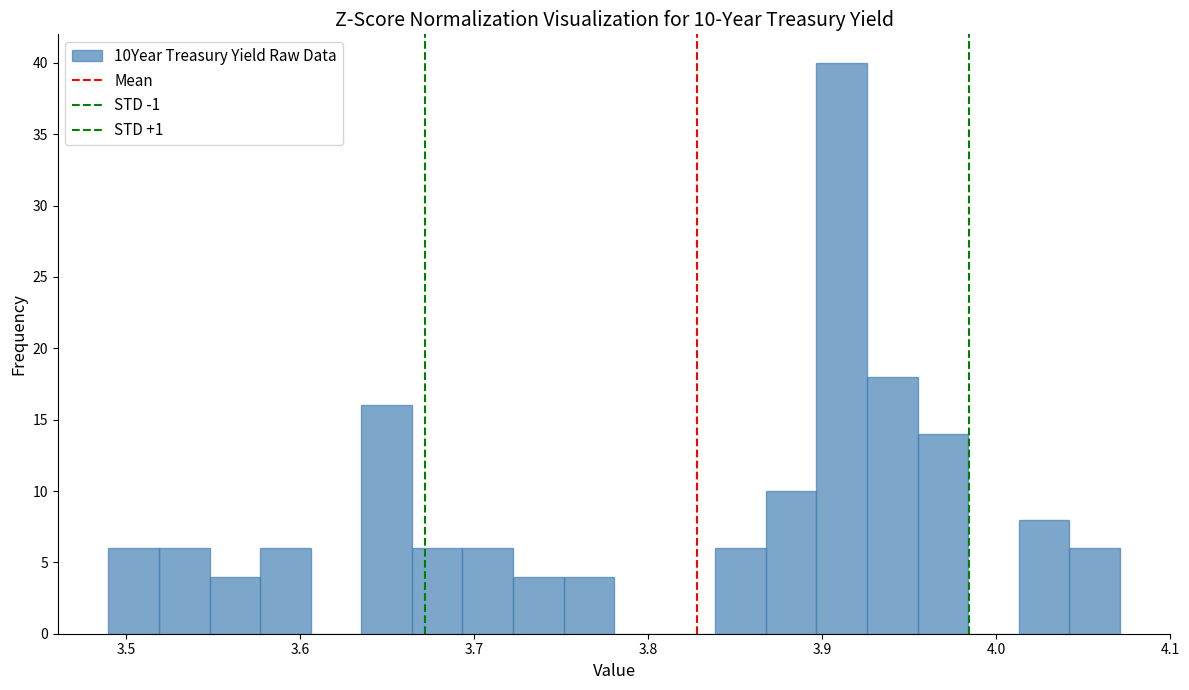

Read against the x-axis, roughly where is the centre of the tallest bar?

3.91